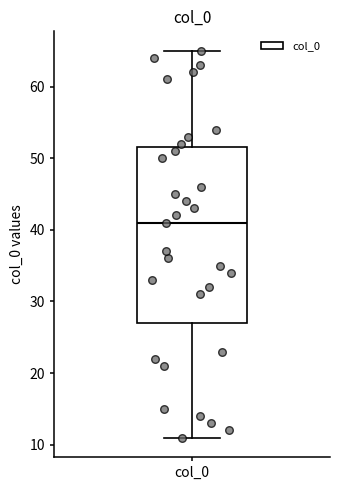

Read this box plot against the y-axis: the position of the median line, the range covered by the box, and the ends of both whiskers. The values are not printed on the chart, so give them approximately, as read against the axis.

median 41, box 27 to 52, whiskers 11 to 65